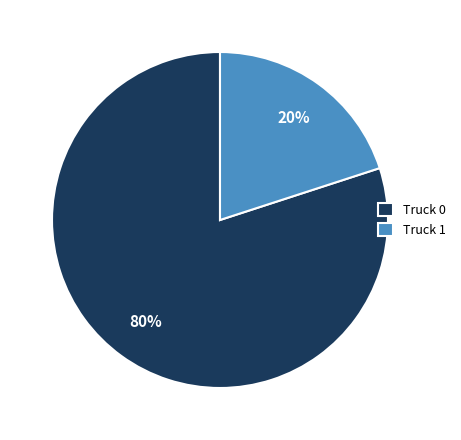

True or false: Truck 1 accounts for 9% of the total.

False